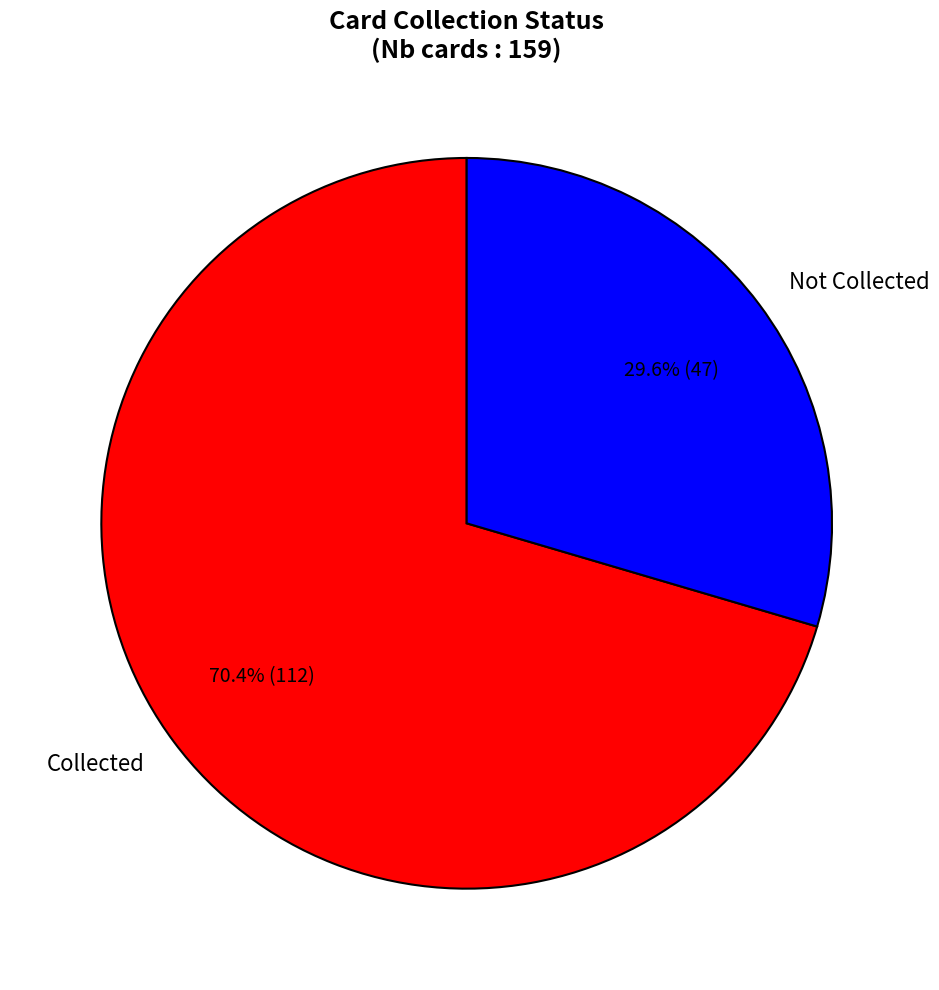

Is the sum of Not Collected and Collected greater than half?

Yes